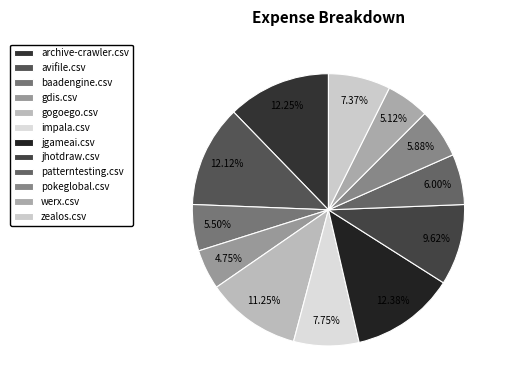

Which slice is the largest?

jgameai.csv